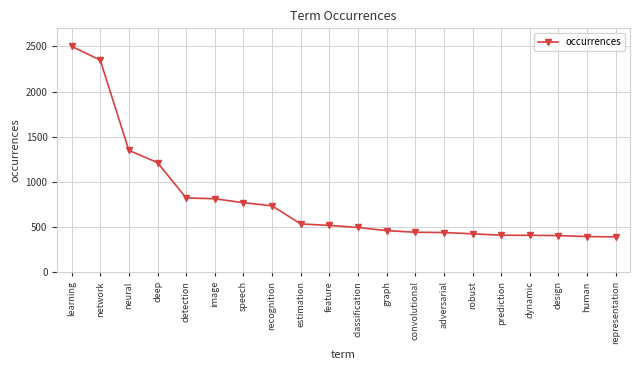

Is it true that the value at prediction is 409?

True